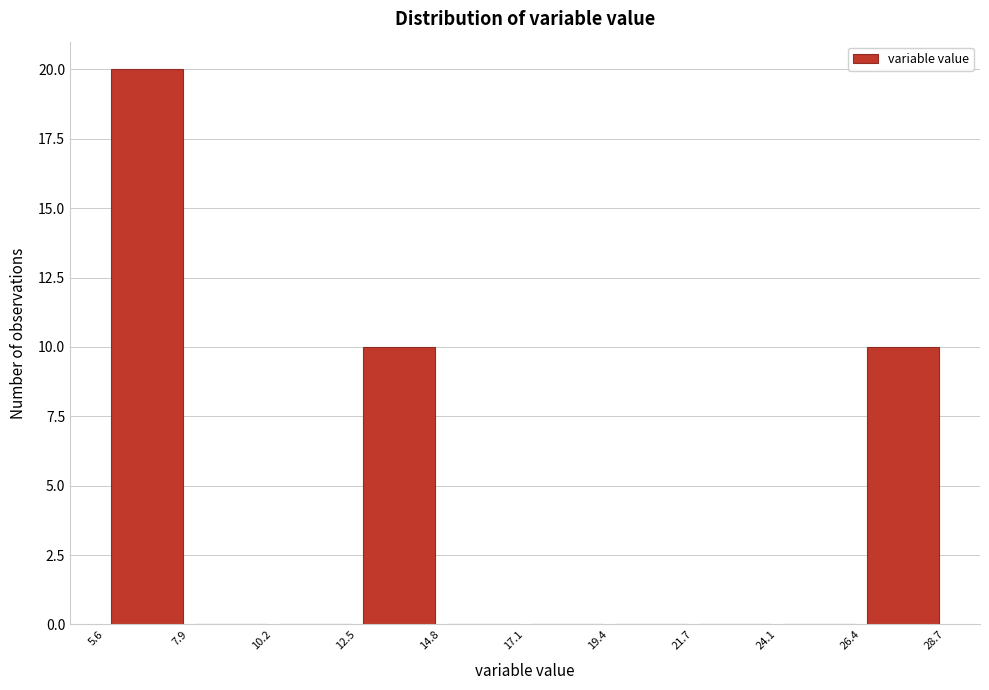

Reading left to right, list every bar in this chart as the range it spans on the x-axis followed by its height. The values are not printed on the chart, so give them approximately, as read against the axis.

5.6 to 7.9: 20
7.9 to 10.2: 0
10.2 to 12.5: 0
12.5 to 14.8: 10
14.8 to 17.1: 0
17.1 to 19.4: 0
19.4 to 21.7: 0
21.7 to 24.1: 0
24.1 to 26.4: 0
26.4 to 28.7: 10